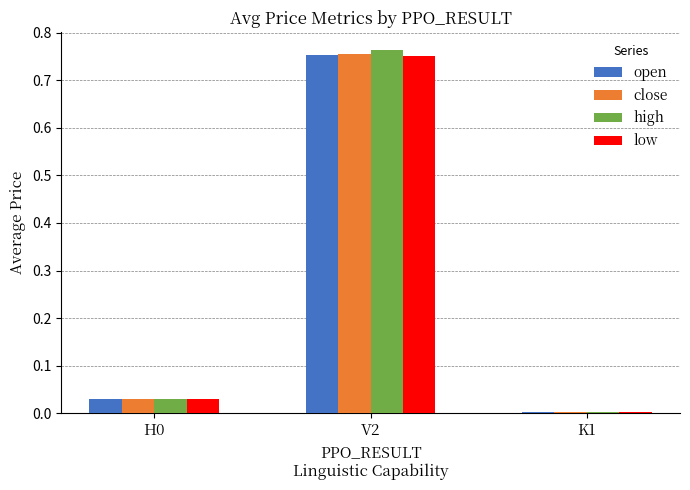

Is the value of low at V2 greater than the value of open at K1?

Yes